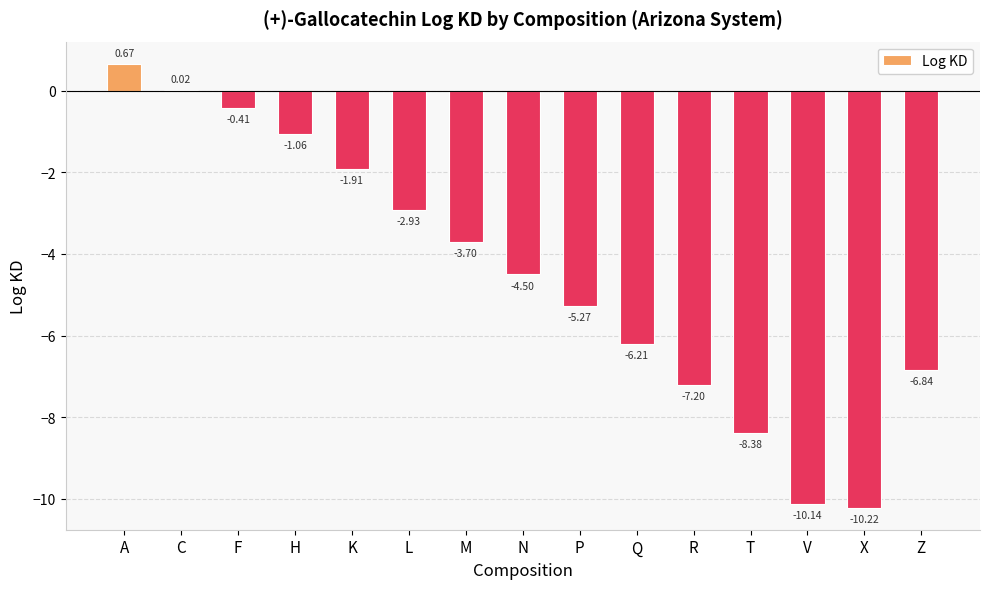

Where is the data nearest to the value -4?

M